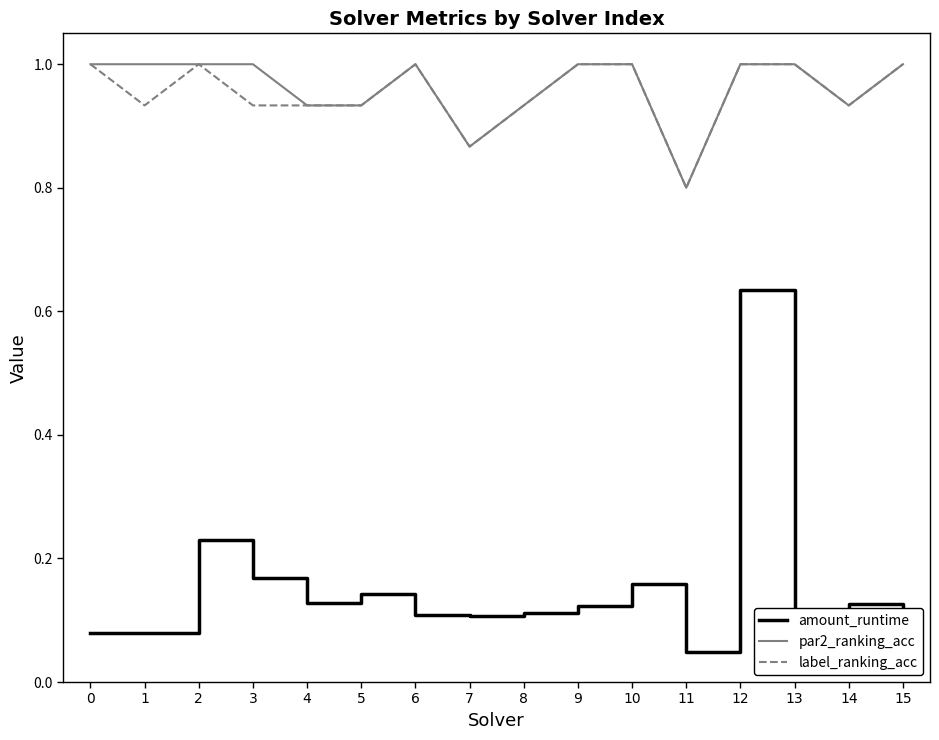

How many lines are shown in the chart?

3